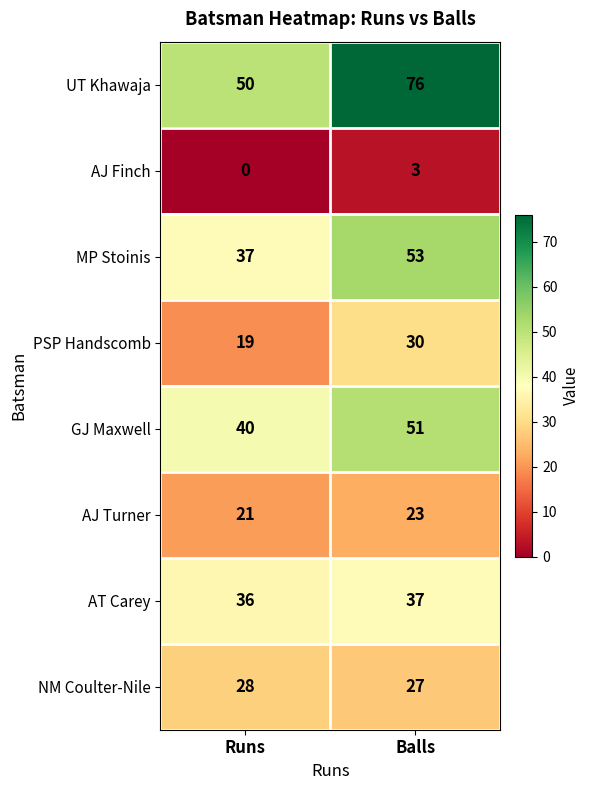

How many categories are shown in the chart?

2